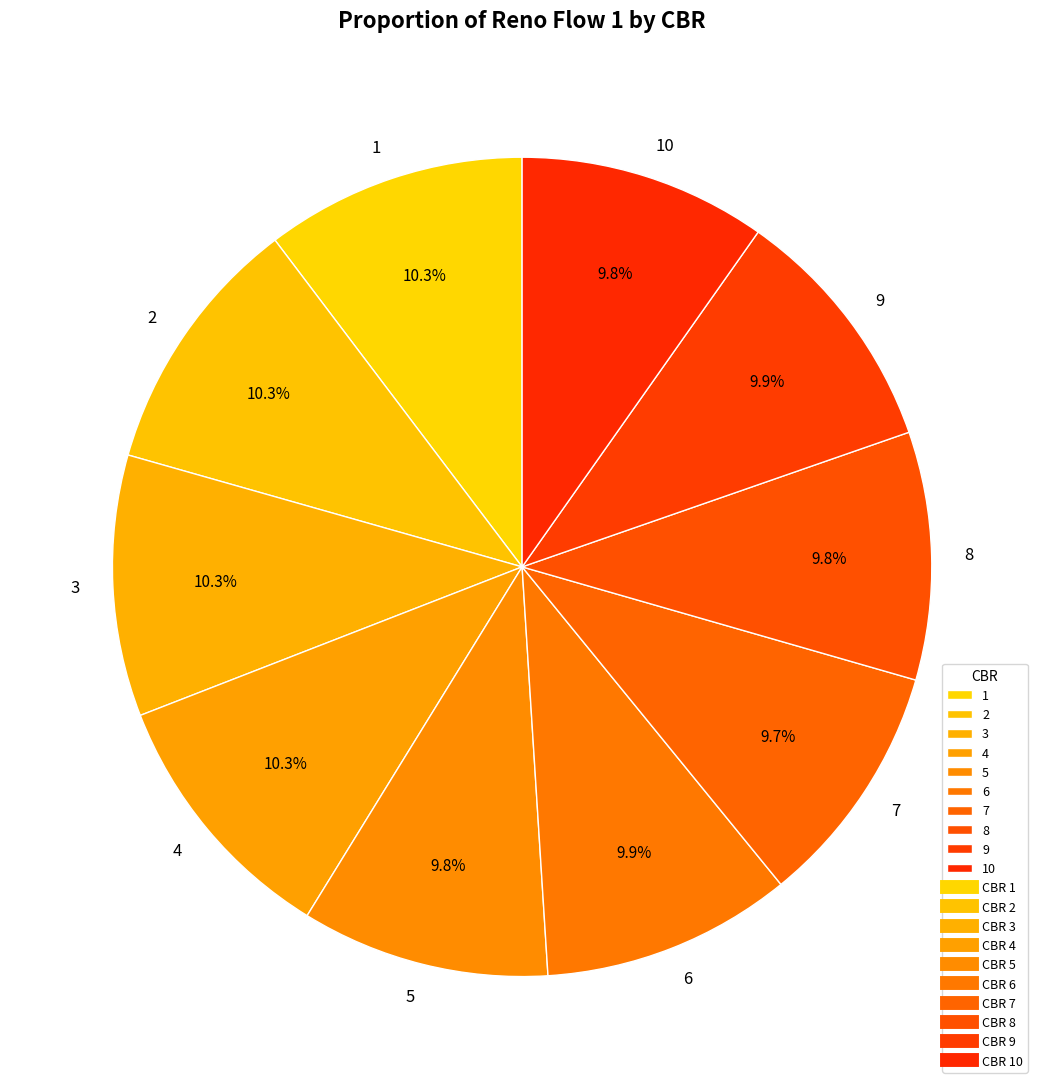

To the nearest percent, what percentage of the pie is 7?

10%